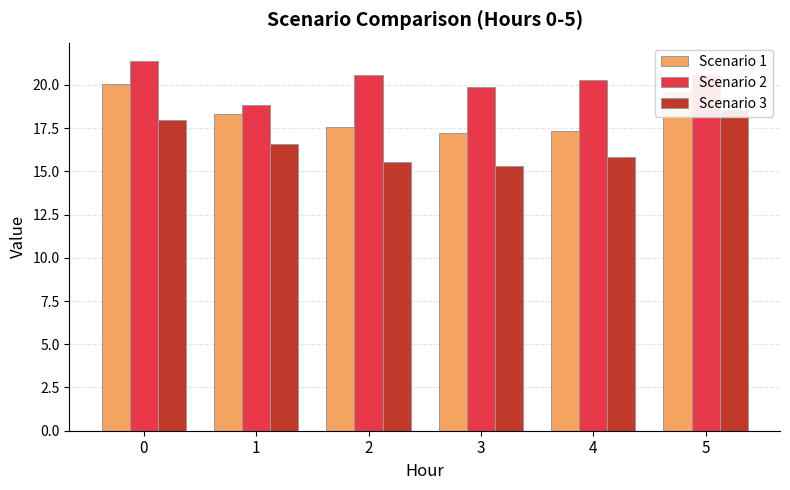

Which series has the largest total across all categories?

Scenario 2